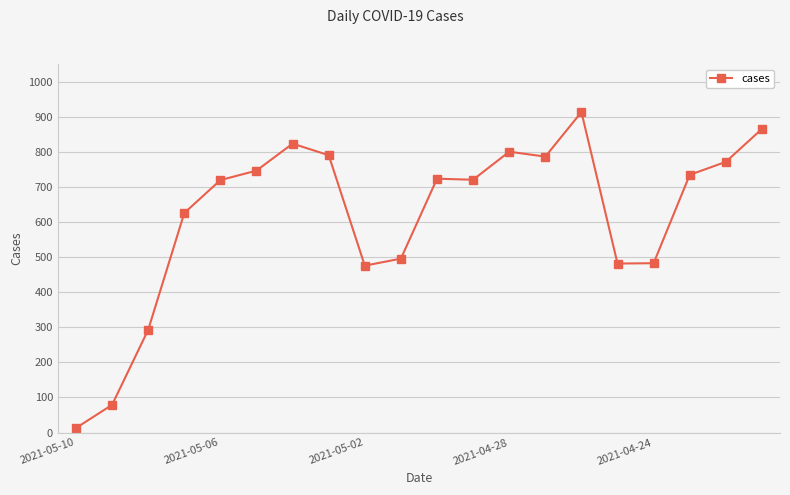

True or false: there are more than 1 points higher than both neighbors.

True